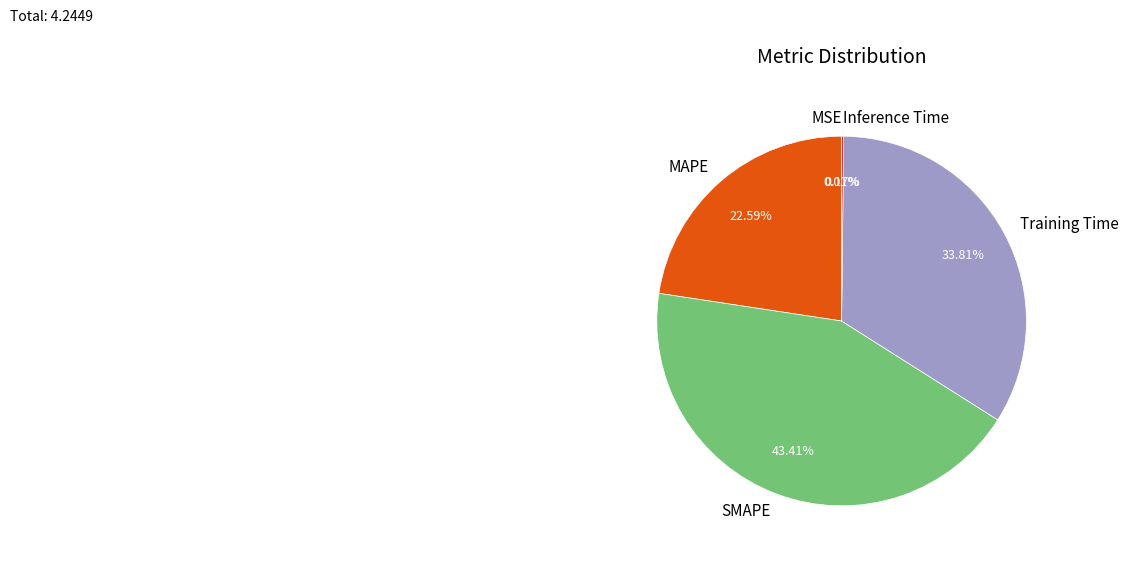

Is there a majority slice in this chart?

No